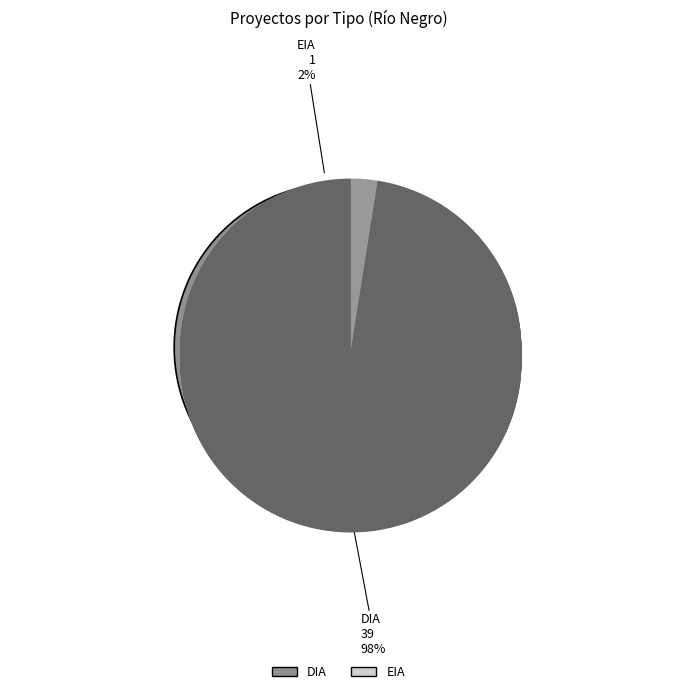

Which category has the smallest portion of the pie?

EIA